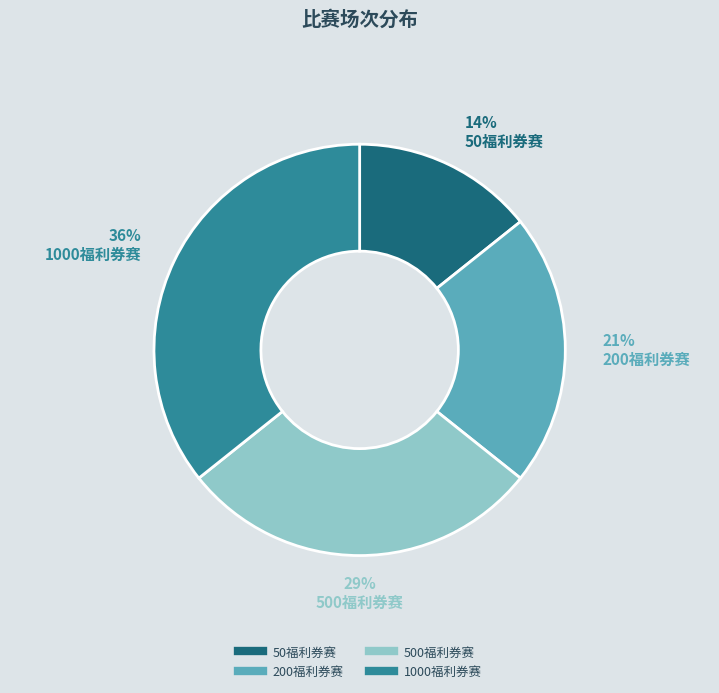

Does any single category account for the majority?

No